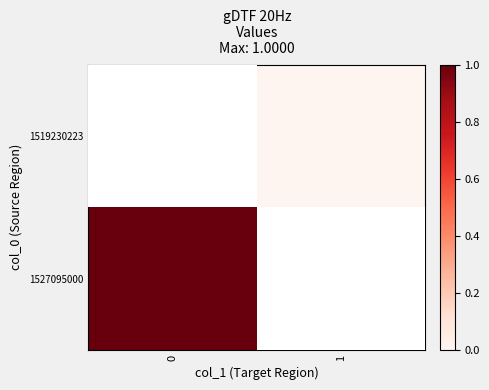

True or false: 1527095000 has a value of 1 at 0.

True